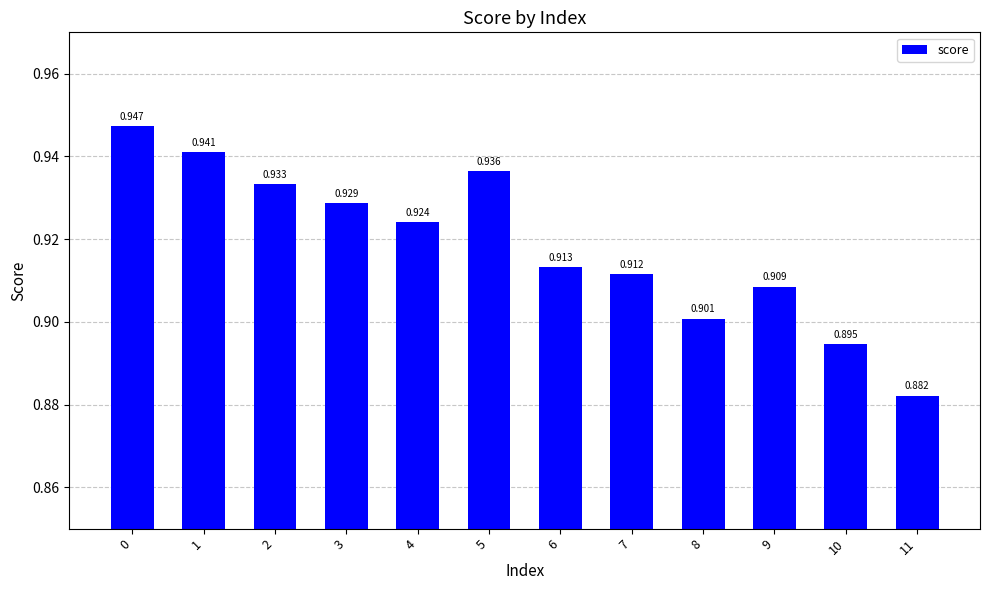

What is the sum of all values?

11.0